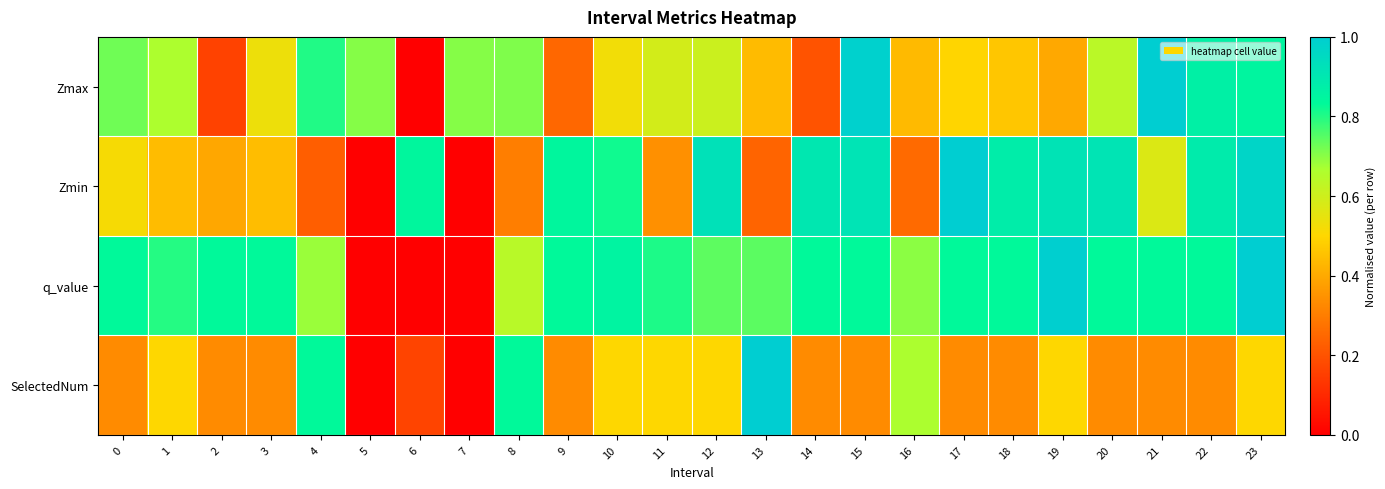

What is the difference between the highest and lowest values at 2?

0.7